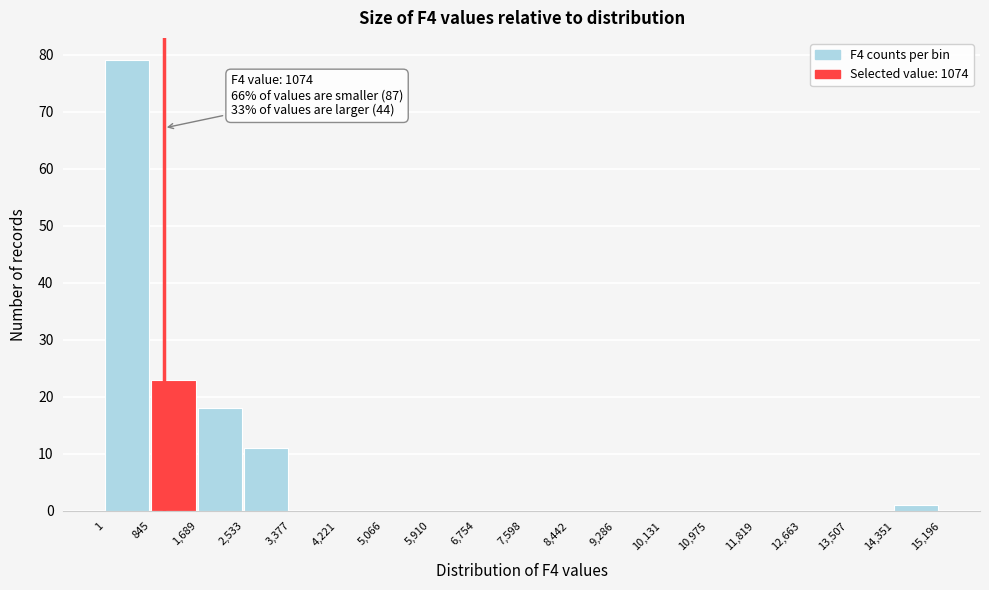

Which range on the x-axis has the tallest bar?

1 to 845